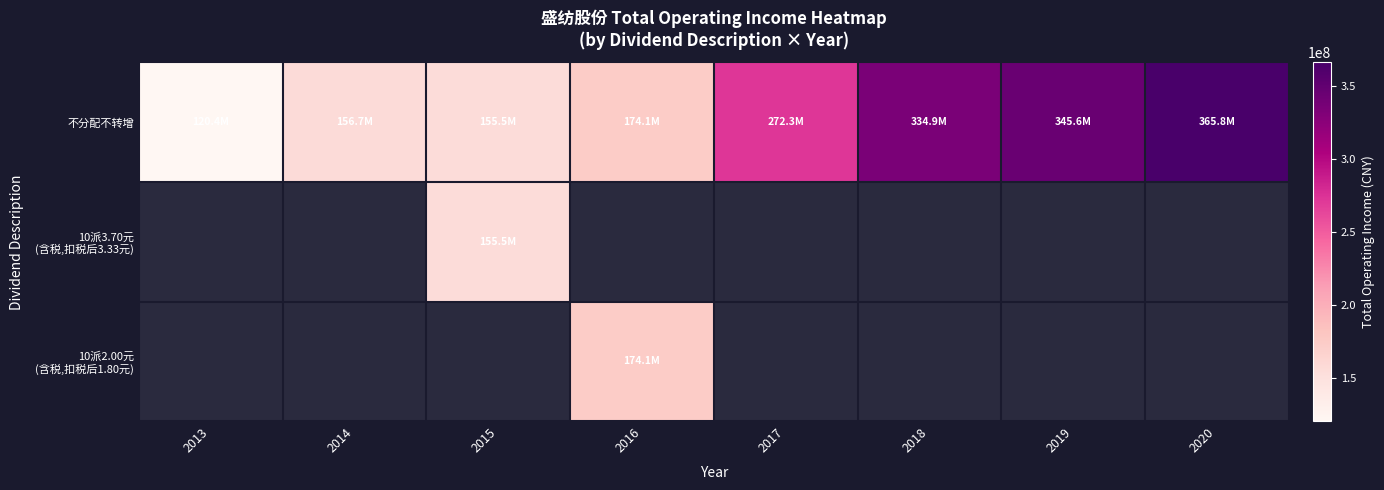

Which series has the largest range (max minus min)?

不分配不转增